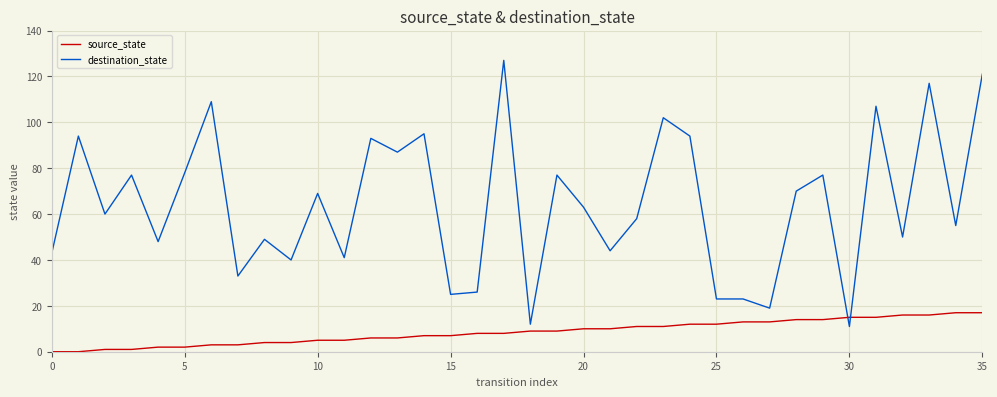

What is the greatest value displayed?

127